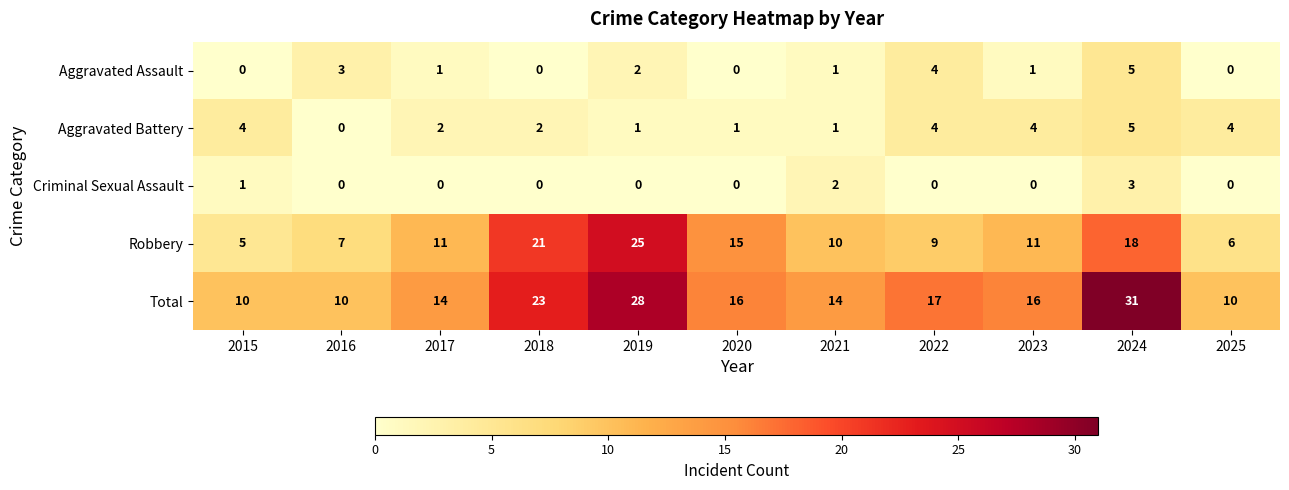

What is the average value of the Aggravated Battery series?

3